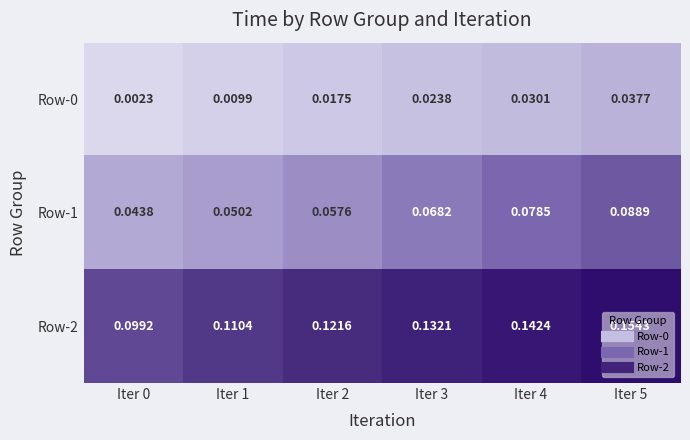

Is the value of Row-1 at Iter 3 greater than the value of Row-2 at Iter 2?

No